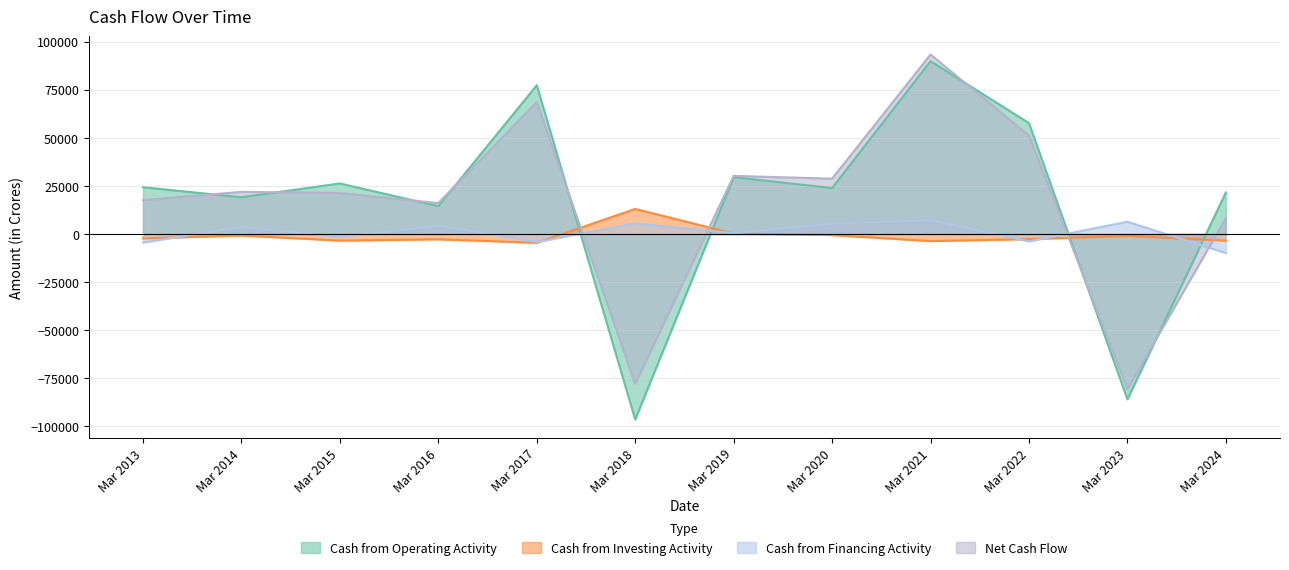

Reading left to right, extract all data points from this chart.

Cash from Operating Activity: 24332	19142	26297	14477	77406	-96508	29556	23929	89919	57695	-86014	21632
Cash from Investing Activity: -2271	-791	-3424	-2747	-4572	13053	220	-555	-3670	-2652	-966	-3476
Cash from Financing Activity: -4424	3583	-1553	4348	-4196	5547	448	5430	7143	-3845	6386	-9896
Net Cash Flow: 17637	21934	21320	16078	68638	-77908	30223	28803	93392	51198	-80593	8260